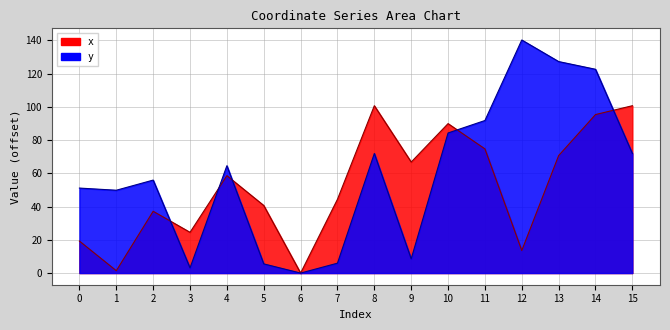

At how many categories does at least one series exceed 111?

3